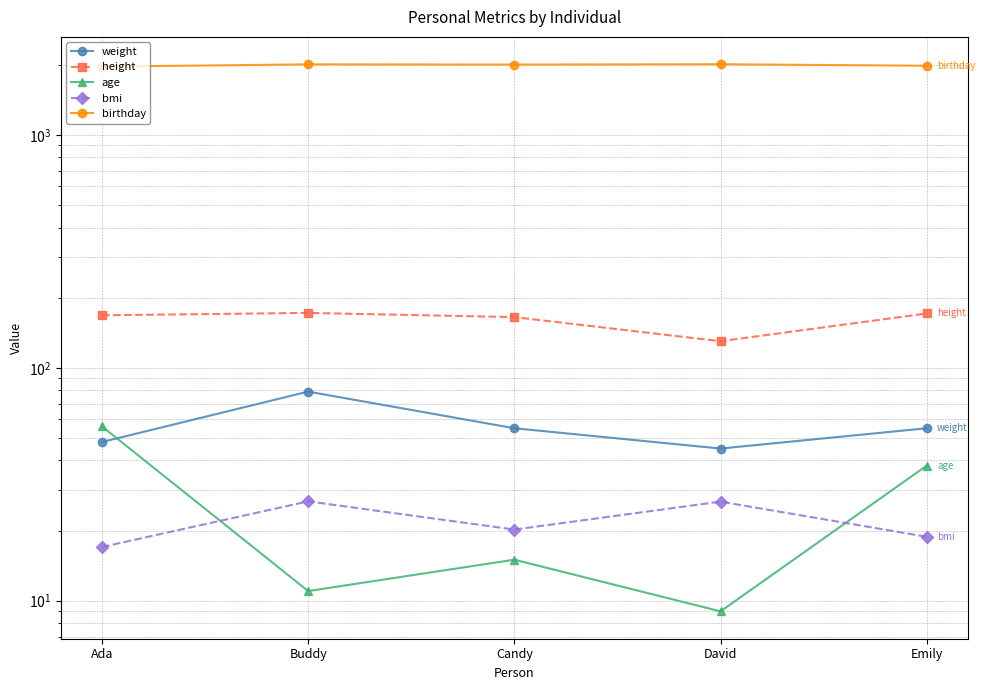

Where does the height series first go above 168?

Buddy